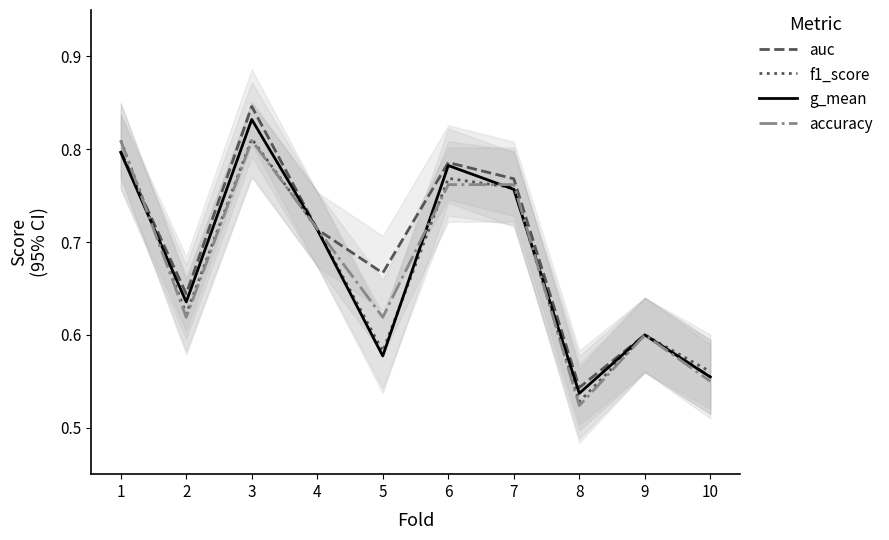

Which label corresponds to the smallest value in the chart?

8